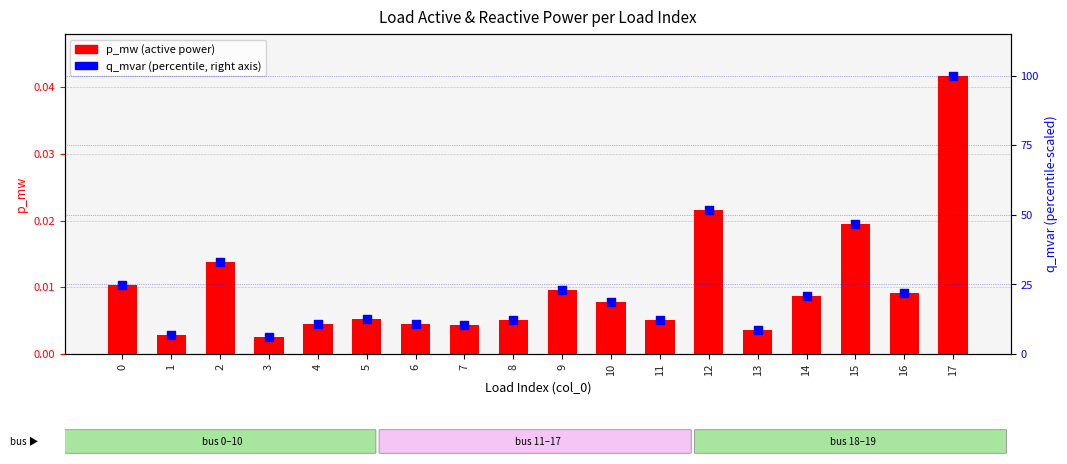

At which category is the sum across all series the highest?

17